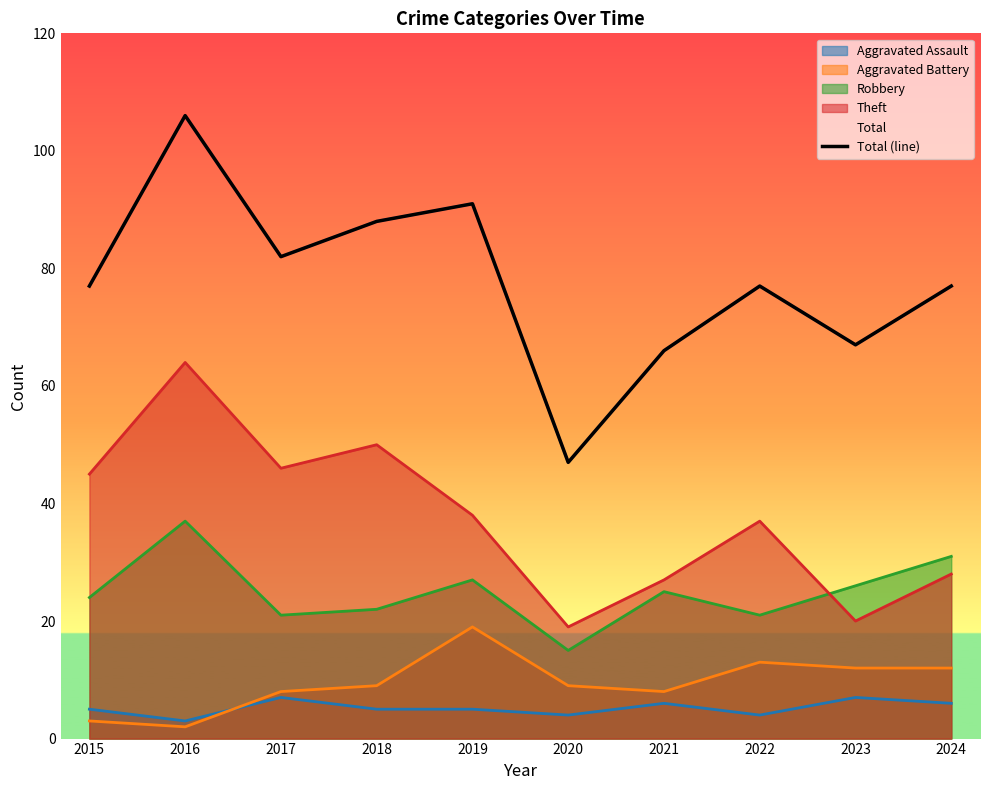

What is the change in value from 2020 to 2023?

+20